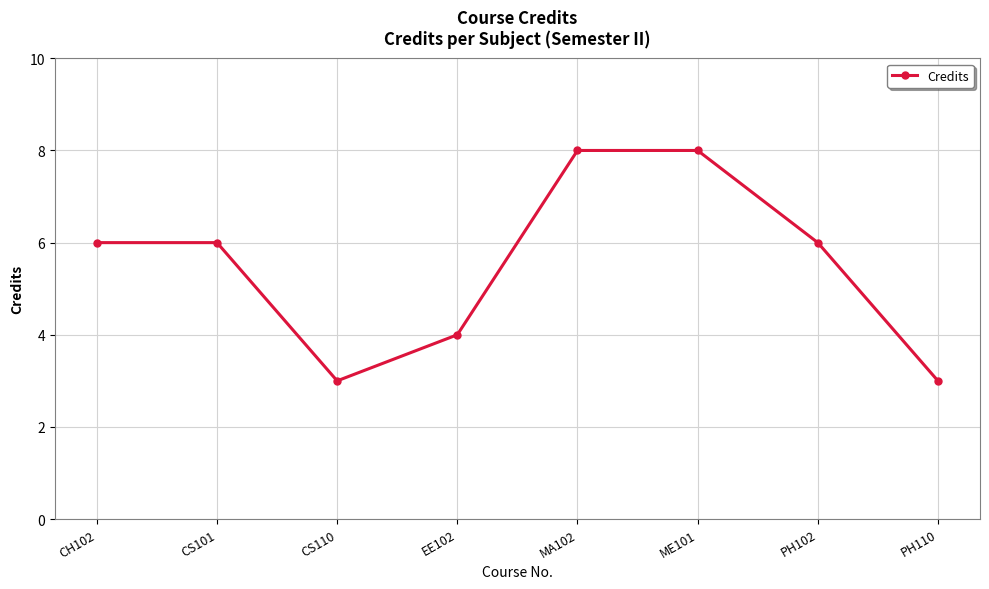

Is it true that the value at PH110 is 3?

True